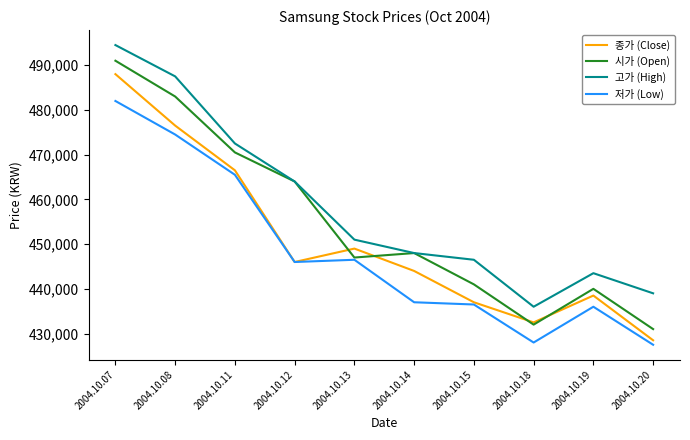

Rank the series by their average value, from lowest to highest.

저가 (Low), 종가 (Close), 시가 (Open), 고가 (High)